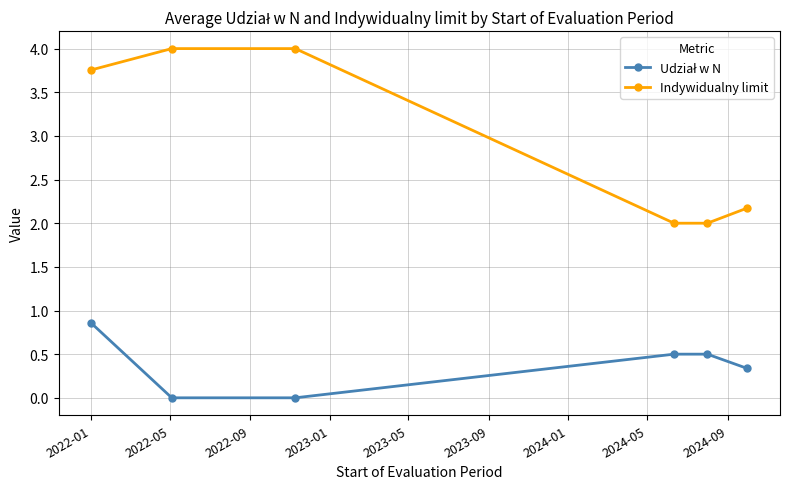

Which series has the largest total across all categories?

Indywidualny limit